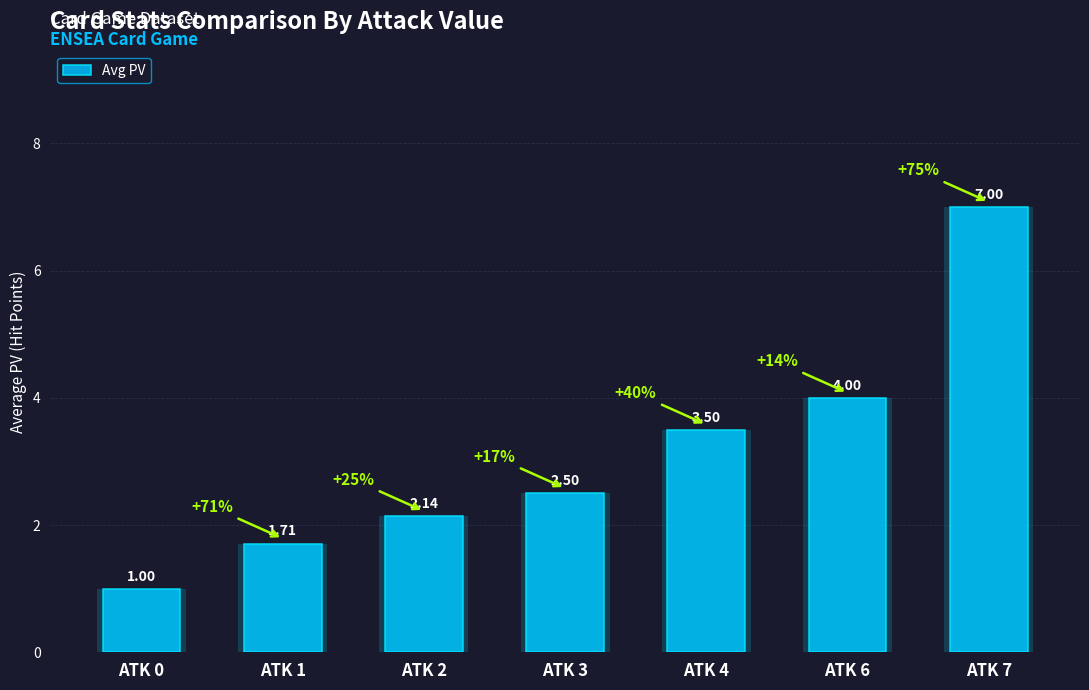

What is the average value?

3.1